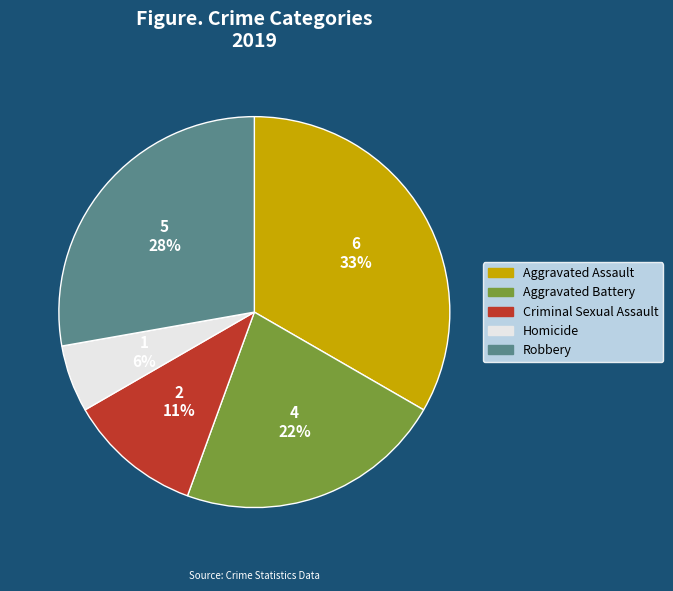

Does any single category account for the majority?

No